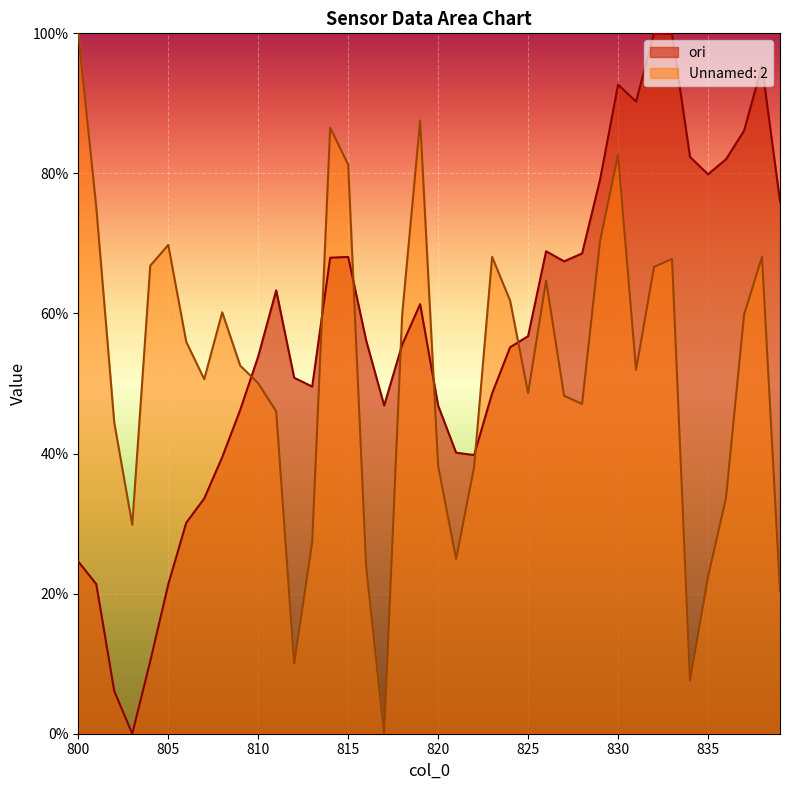

Rank the categories by Unnamed: 2 value from lowest to highest.

817, 834, 812, 839, 835, 816, 821, 813, 803, 836, 822, 820, 802, 811, 828, 827, 825, 810, 807, 831, 809, 806, 837, 818, 808, 824, 826, 832, 804, 833, 823, 838, 805, 829, 801, 815, 830, 814, 819, 800